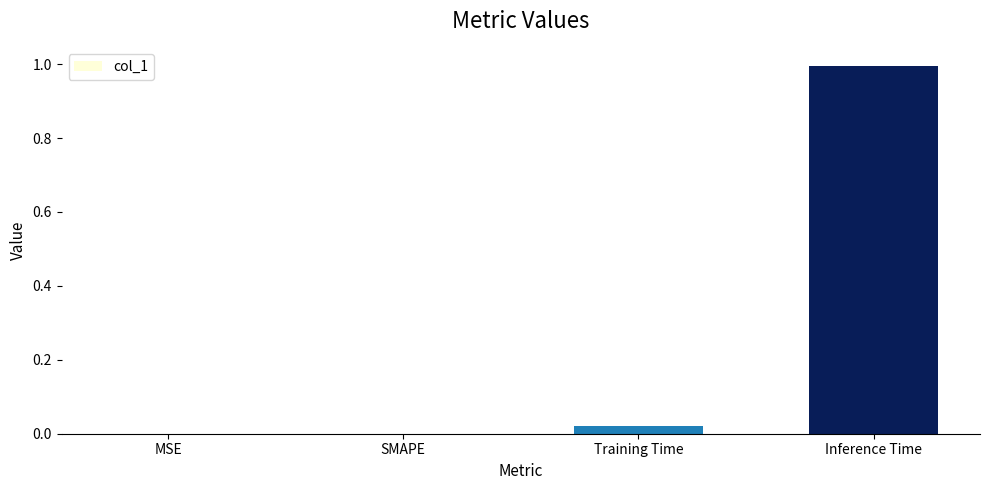

Read the value at Inference Time.

1.0